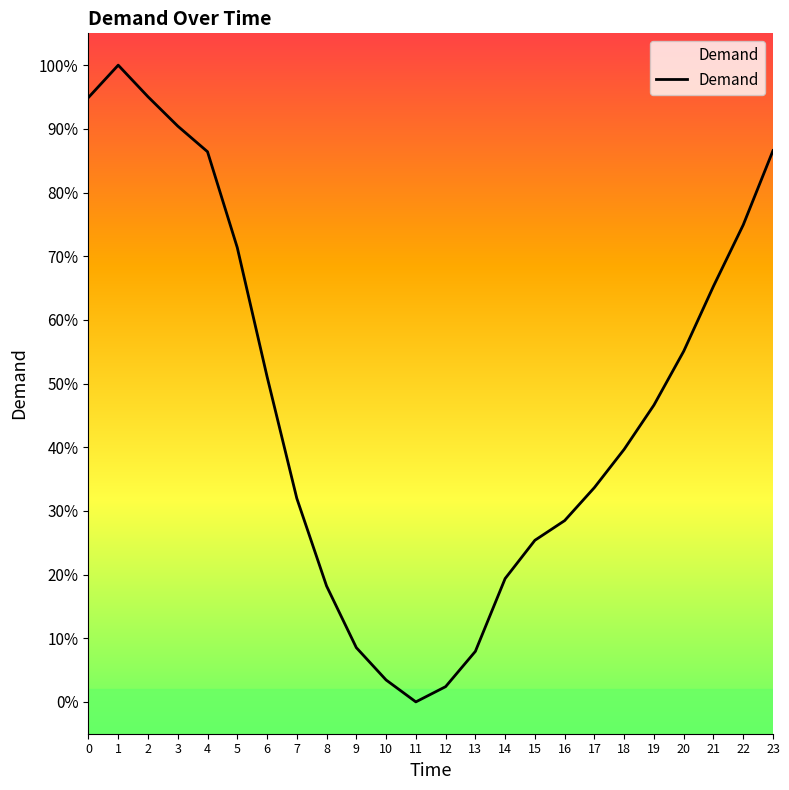

Where is the data nearest to the value 50?

6